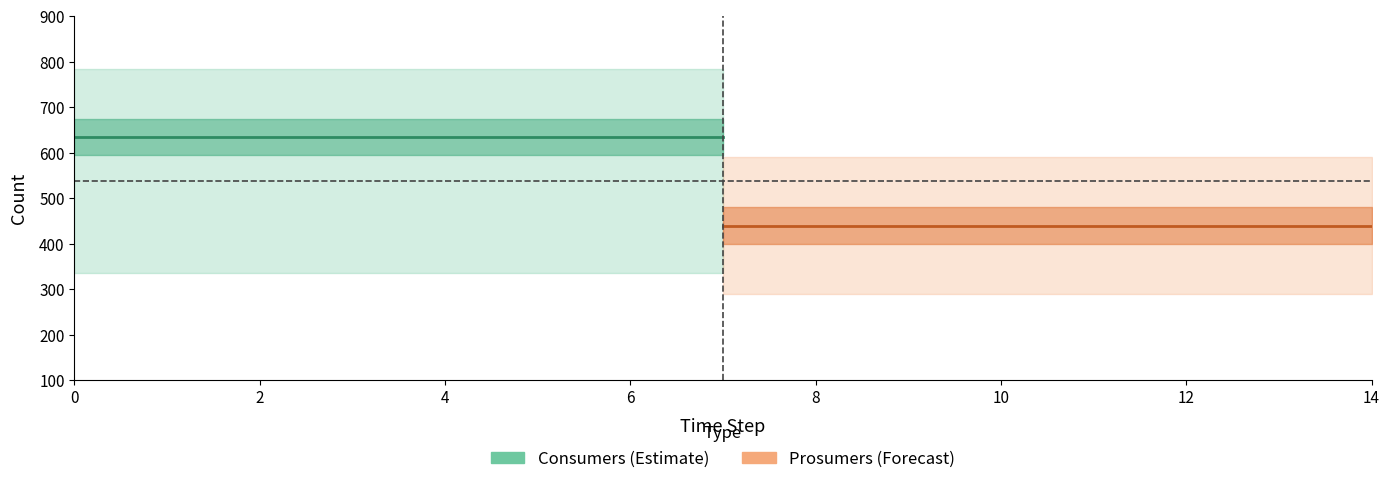

List the labels in order of Consumers value, smallest first.

0, 2, 4, 6, 8, 10, 12, 14